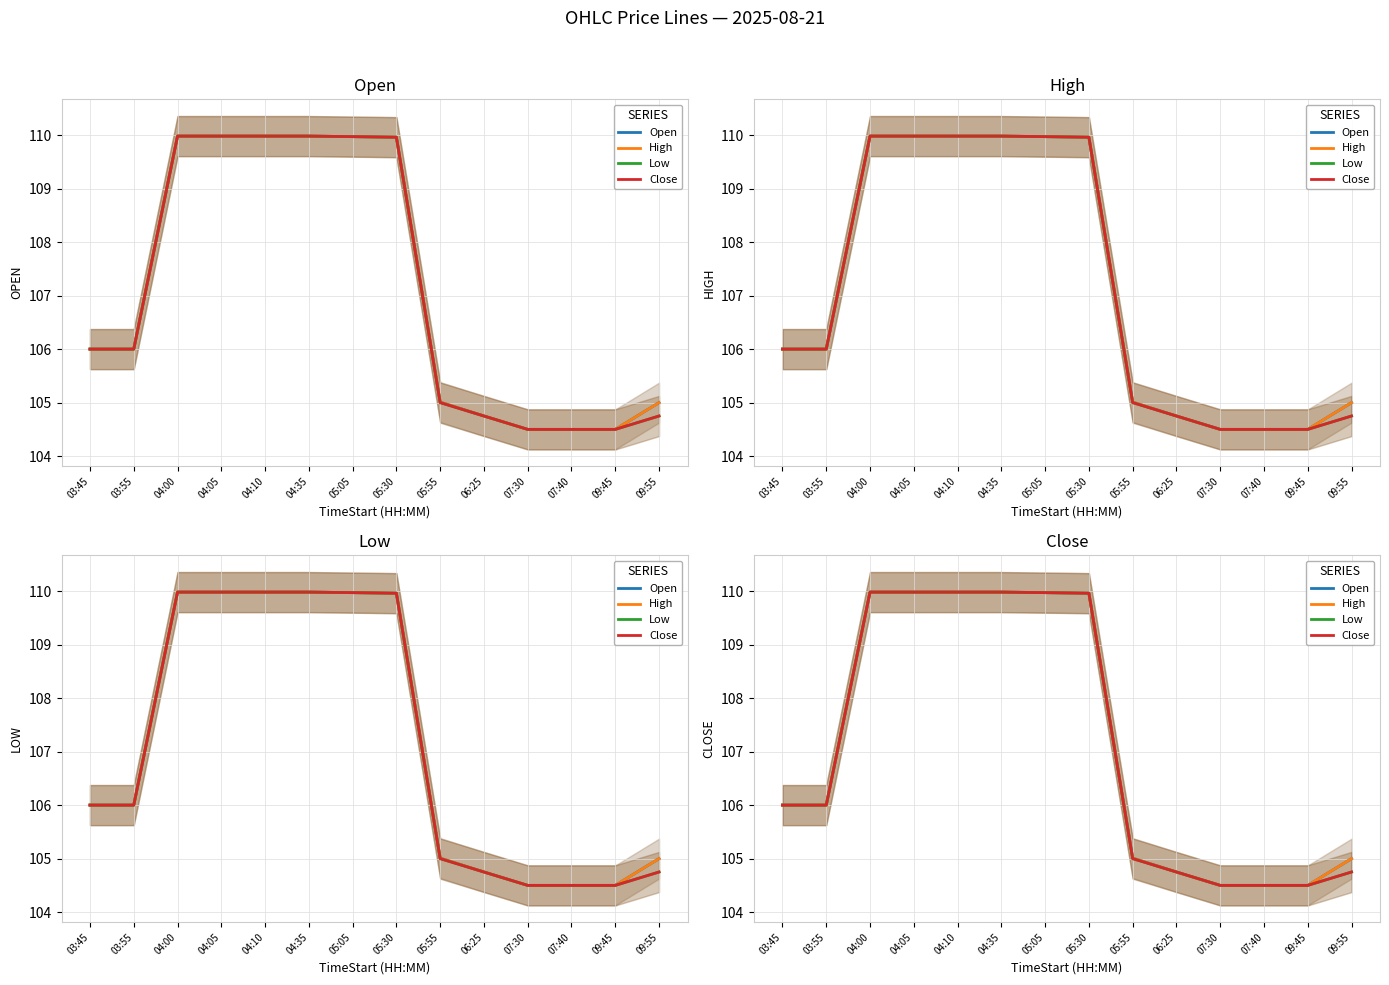

What is the minimum value shown in the chart?

104.5